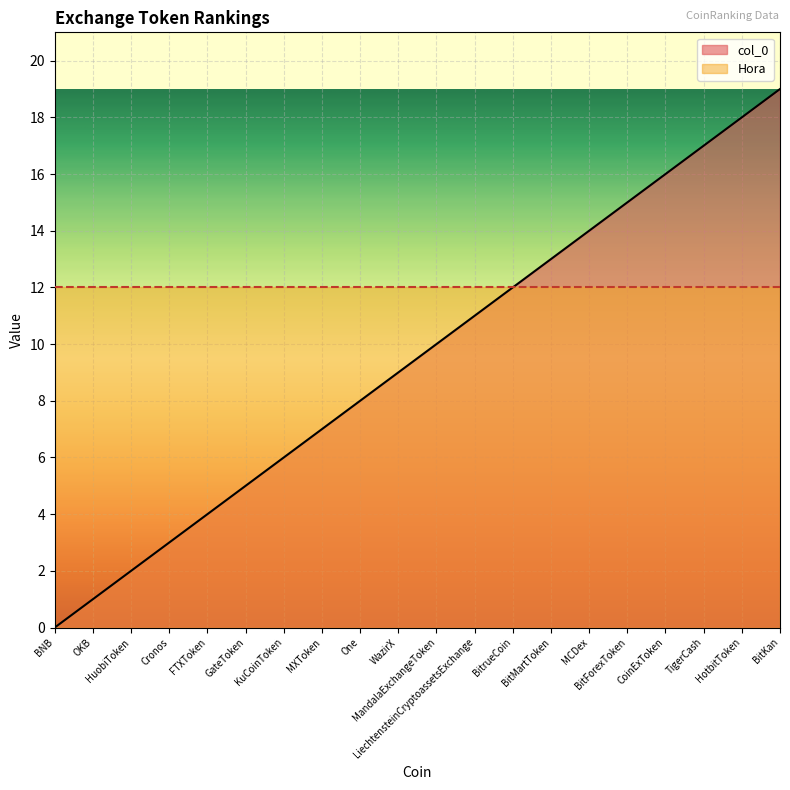

What is the sum of the values at BitForexToken and WazirX?

24